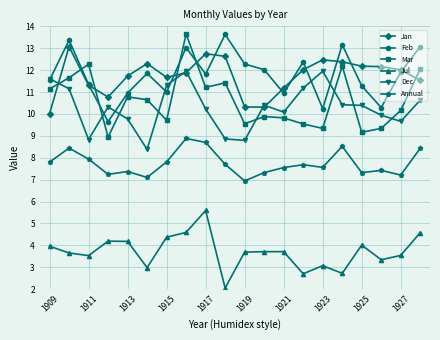

What is the lowest value of the Jan series?

10.0